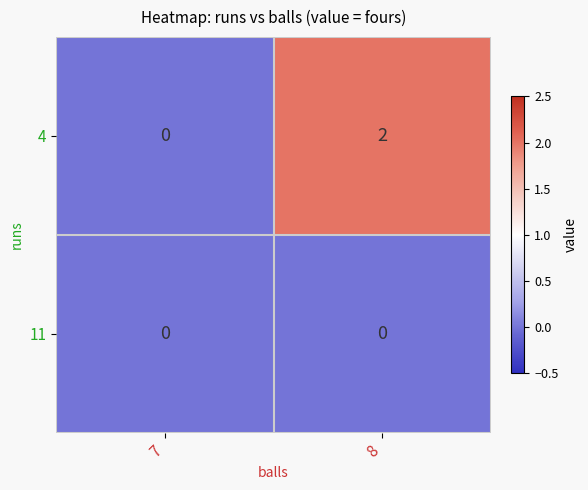

Rank the categories by 4 value from highest to lowest.

8, 7